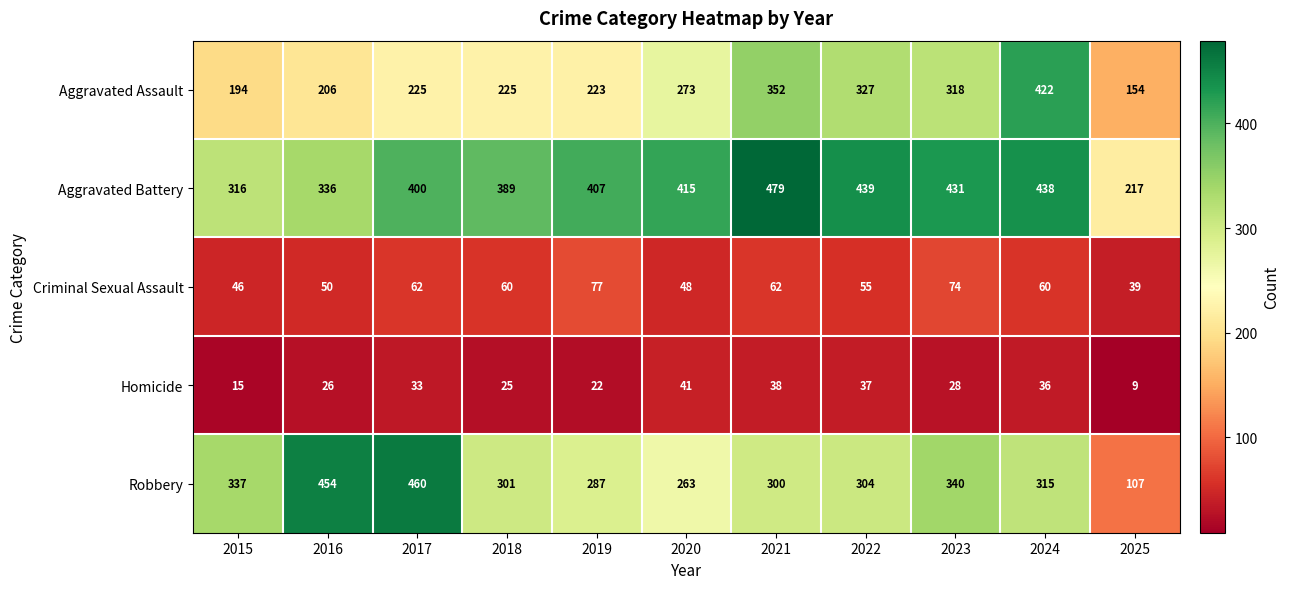

At which category is the sum across all series the highest?

2024